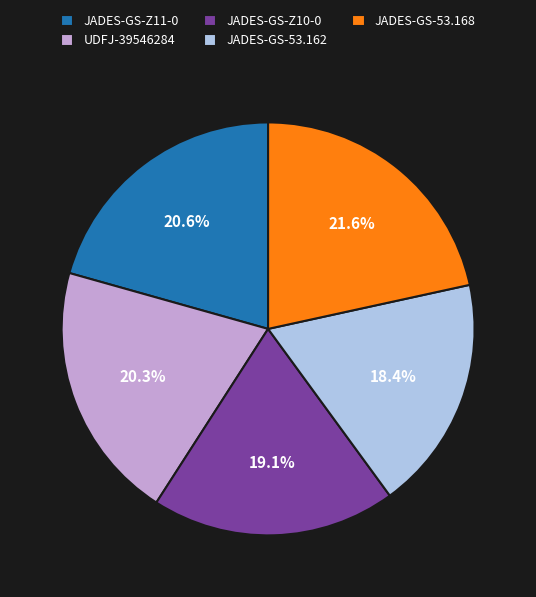

To the nearest percent, what is the difference between the JADES-GS-Z10-0 and UDFJ-39546284 slice percentages?

1%